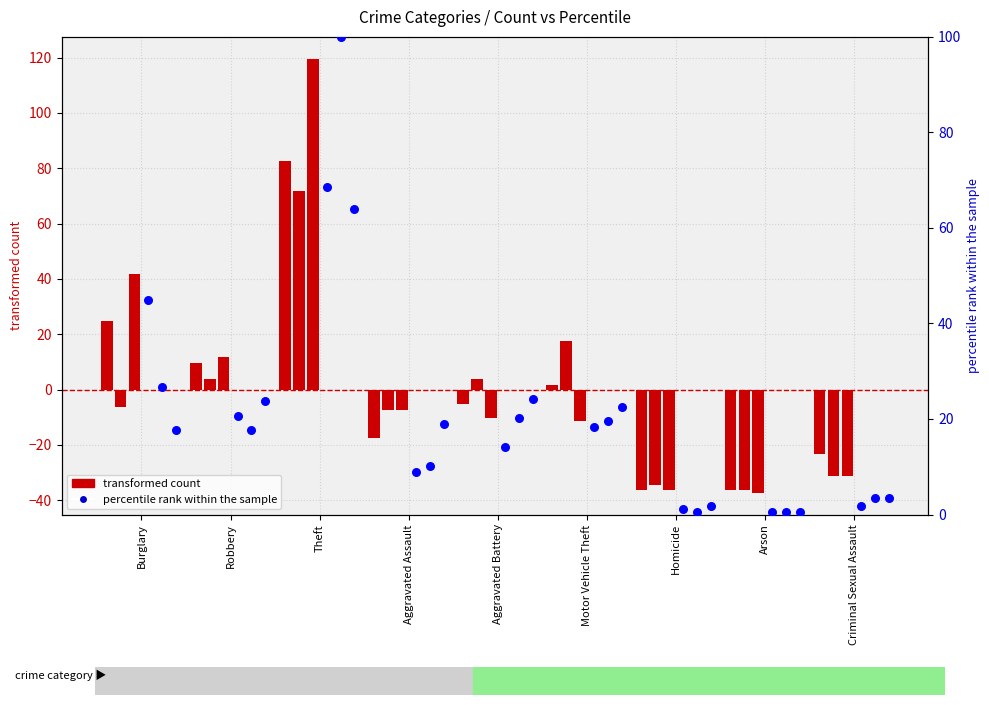

Is the value of count 2017 at Aggravated Battery greater than the value of count 2022 at Criminal Sexual Assault?

Yes